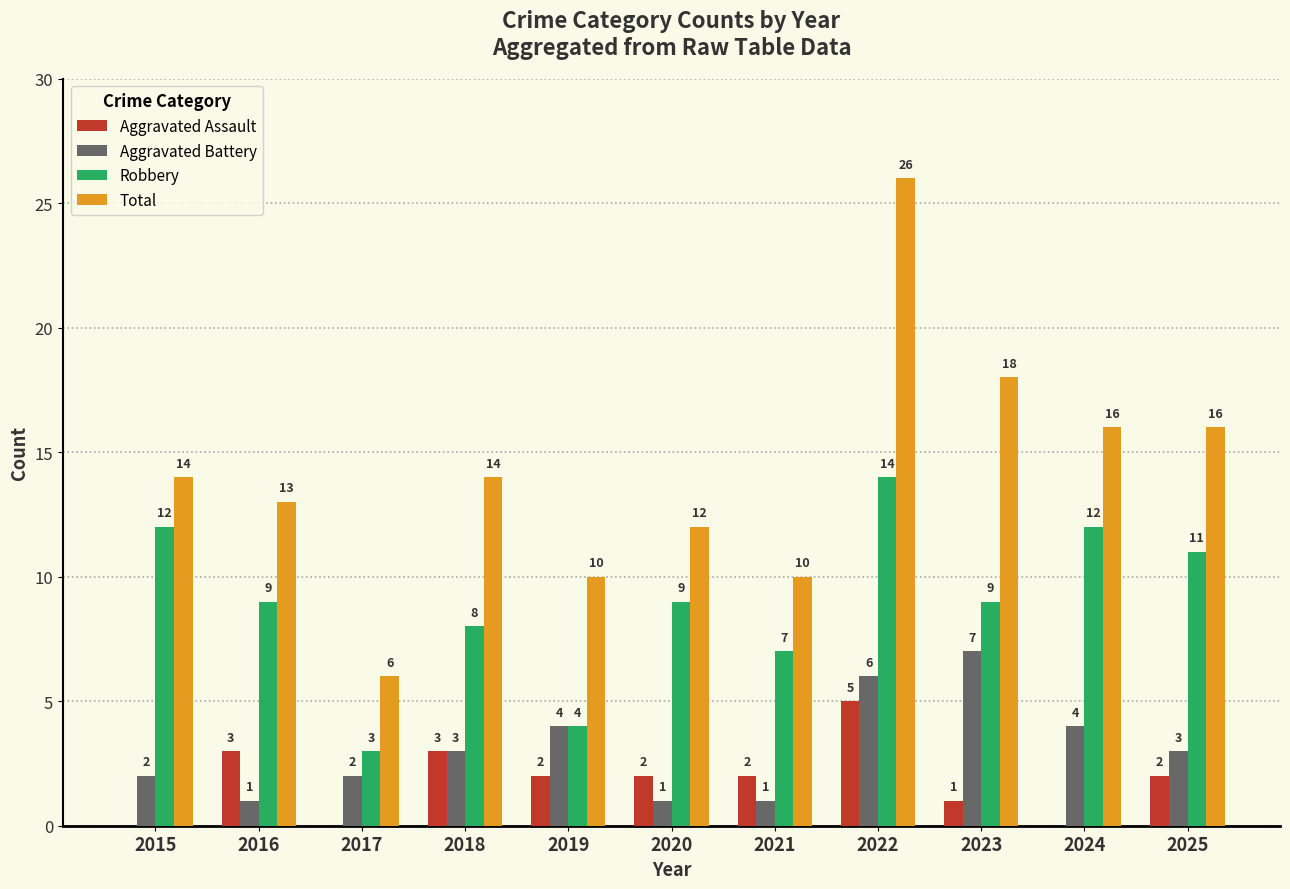

What is the difference between the Total values at 2023 and 2015?

4